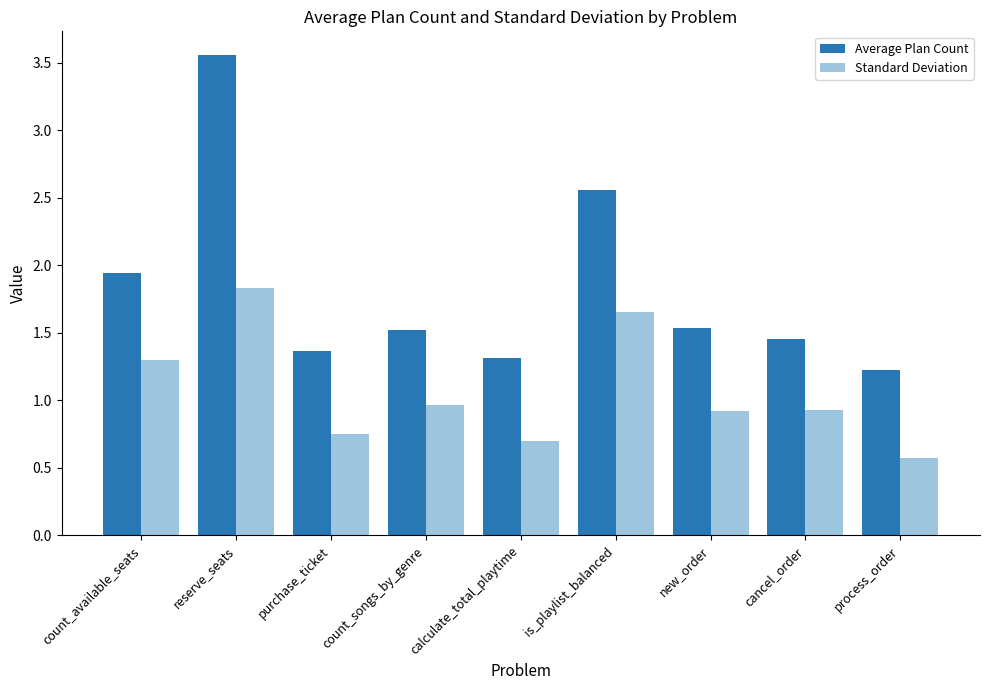

What is the difference between the maximum and minimum values in the Average Plan Count series?

2.3